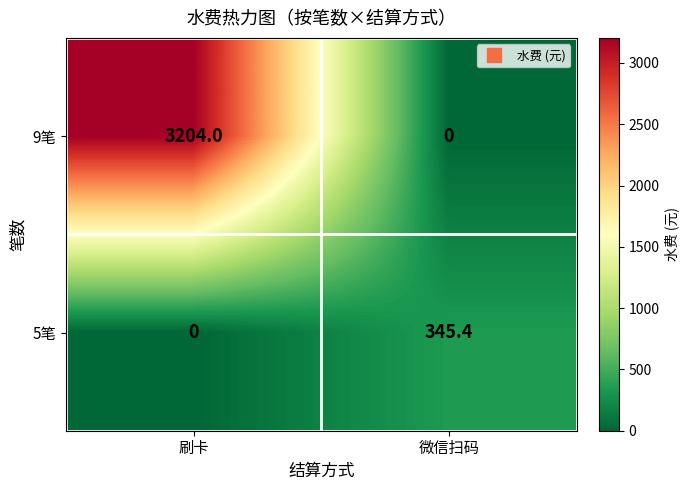

Which label corresponds to the largest value in the chart?

刷卡